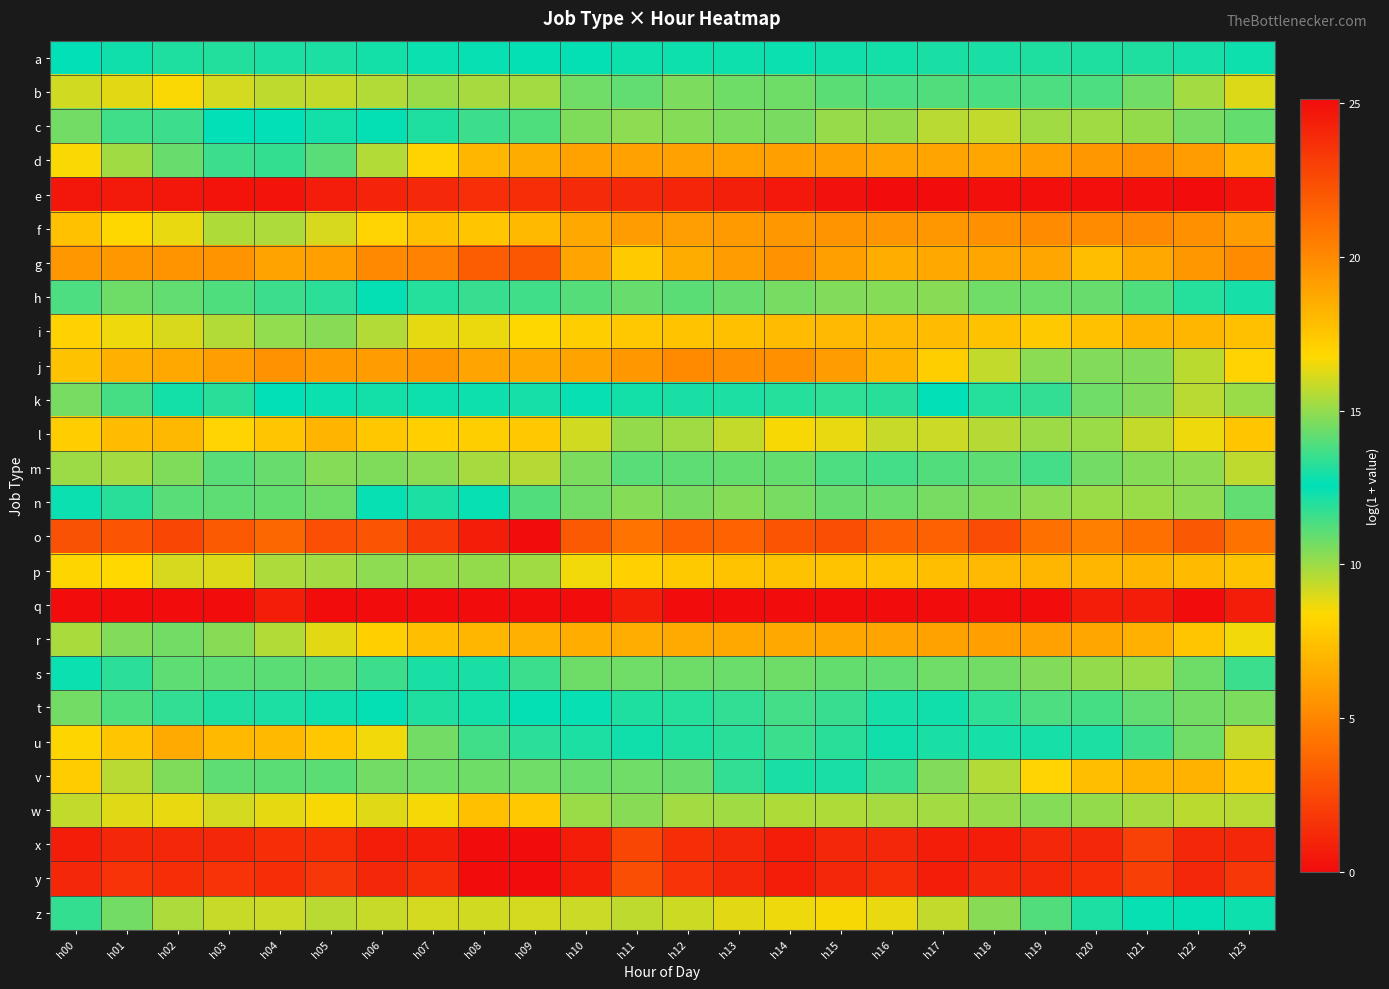

What is the difference between the highest and lowest values at h01?

24.6